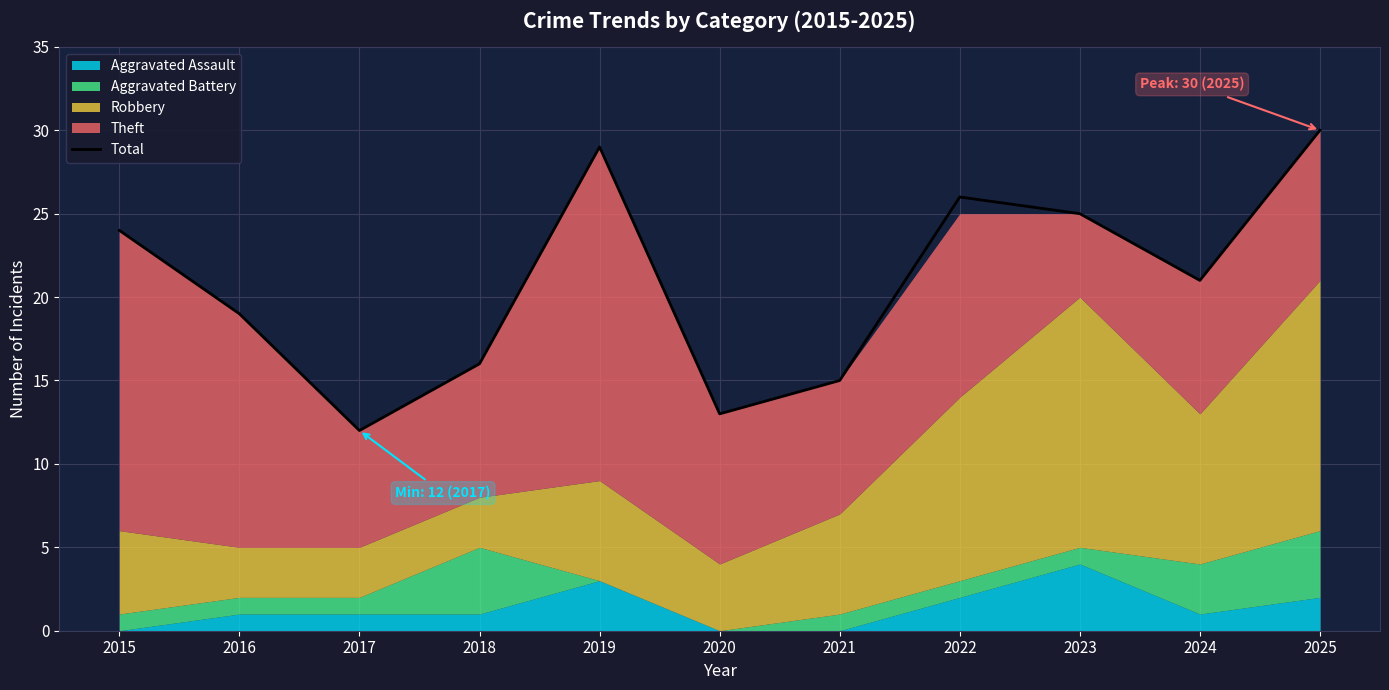

Reading left to right, what are all the values shown in this chart?

2015=24	2016=19	2017=12	2018=16	2019=29	2020=13	2021=15	2022=26	2023=25	2024=21	2025=30